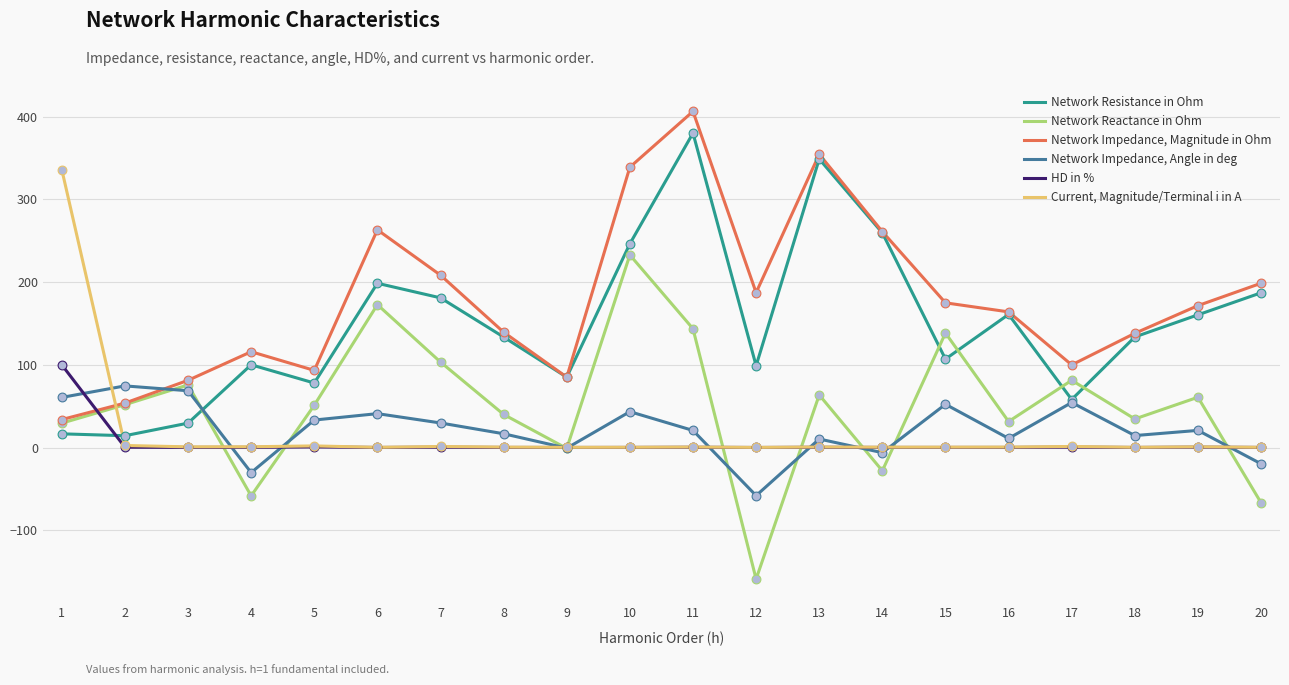

How many intersections are there between Network Resistance in Ohm and Network Reactance in Ohm?

5